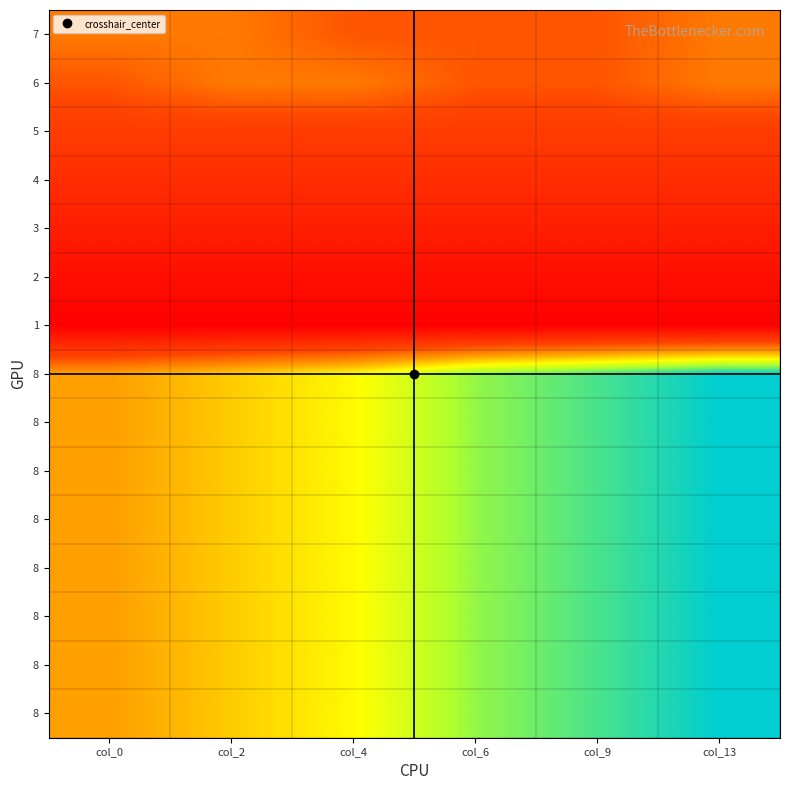

What is the total value across all series at col_2?

101